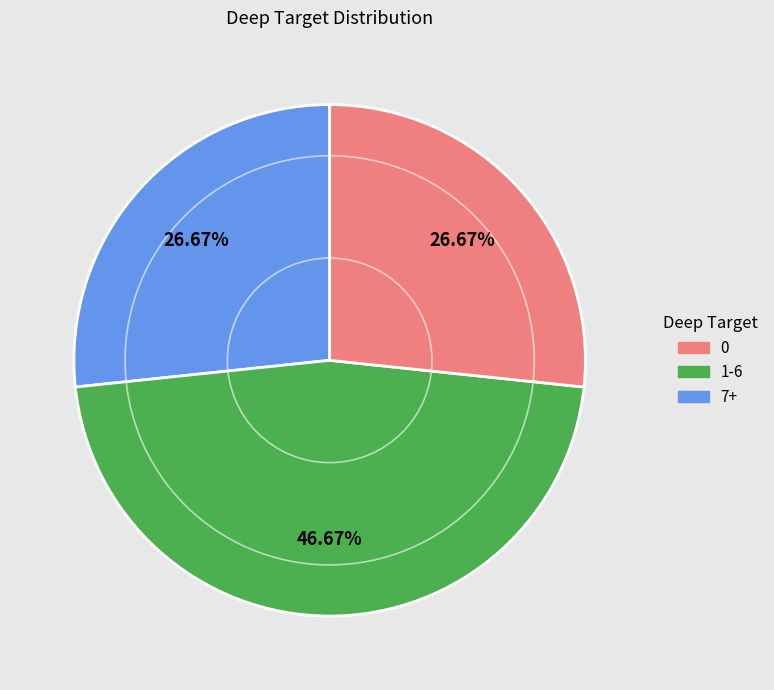

Is there any slice that represents more than half of the pie?

No